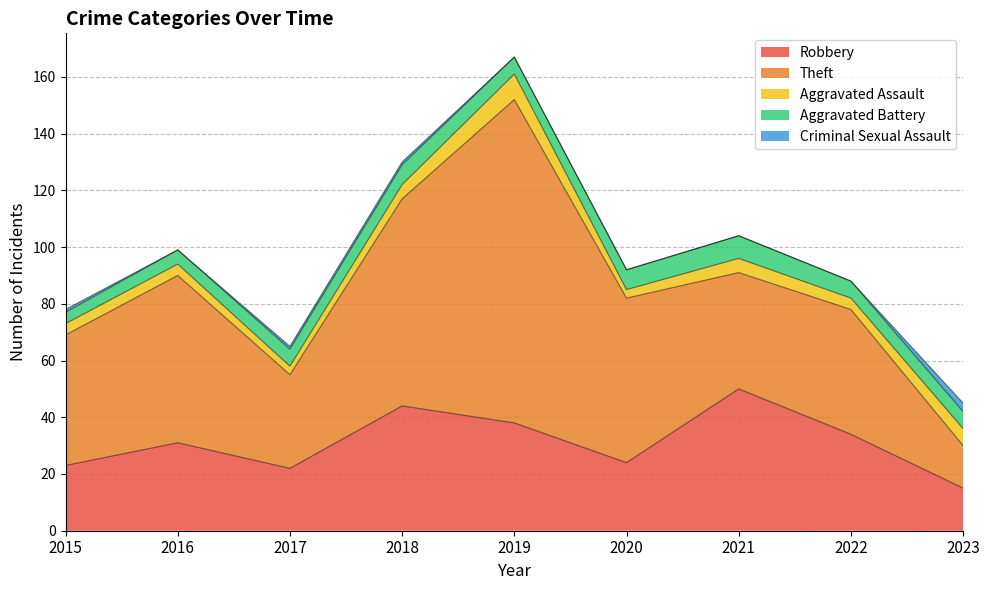

What is the average value of the Criminal Sexual Assault series?

1